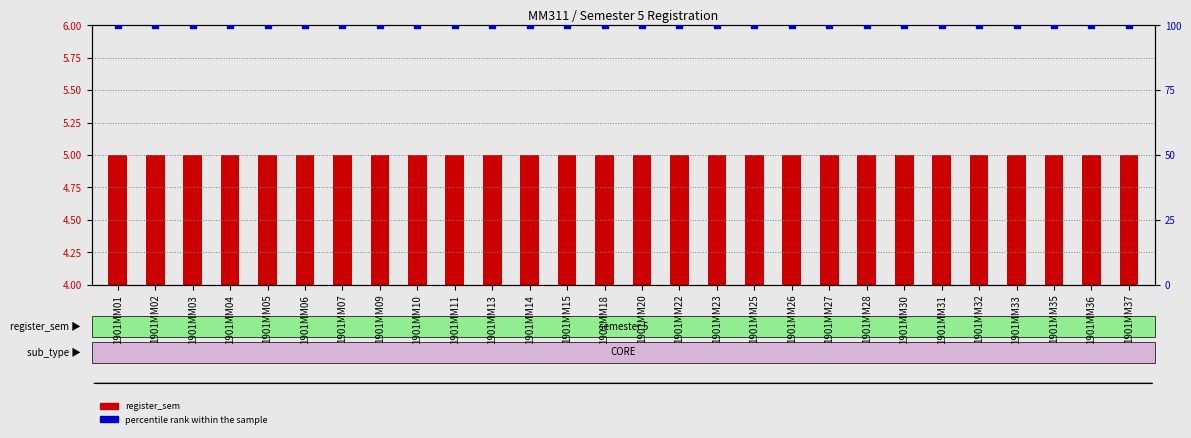

Which series contains the highest Y value?

percentile rank within the sample